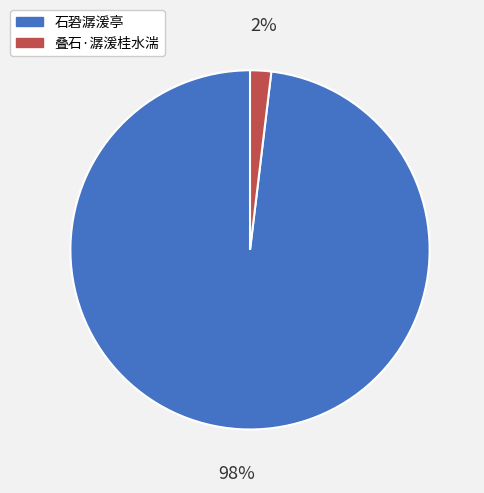

Does 叠石·潺湲桂水湍 represent more than half of the total?

No